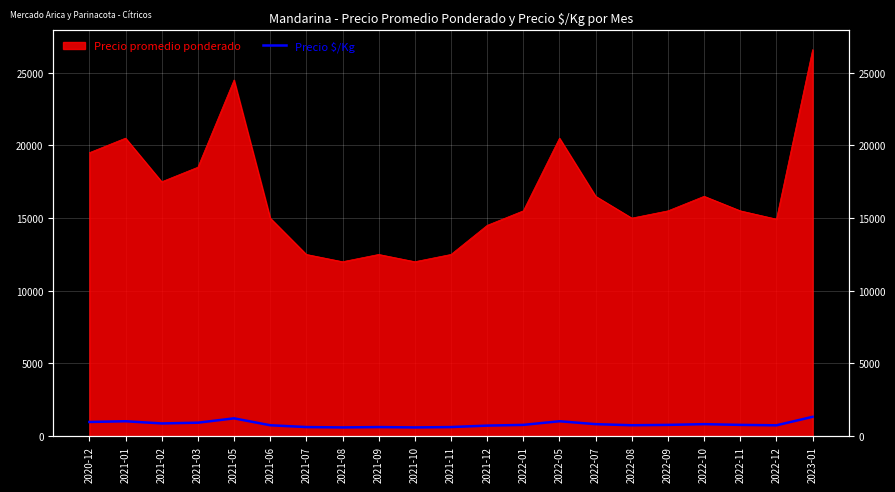

Which has a higher value, 2022-05 or 2021-08?

2022-05